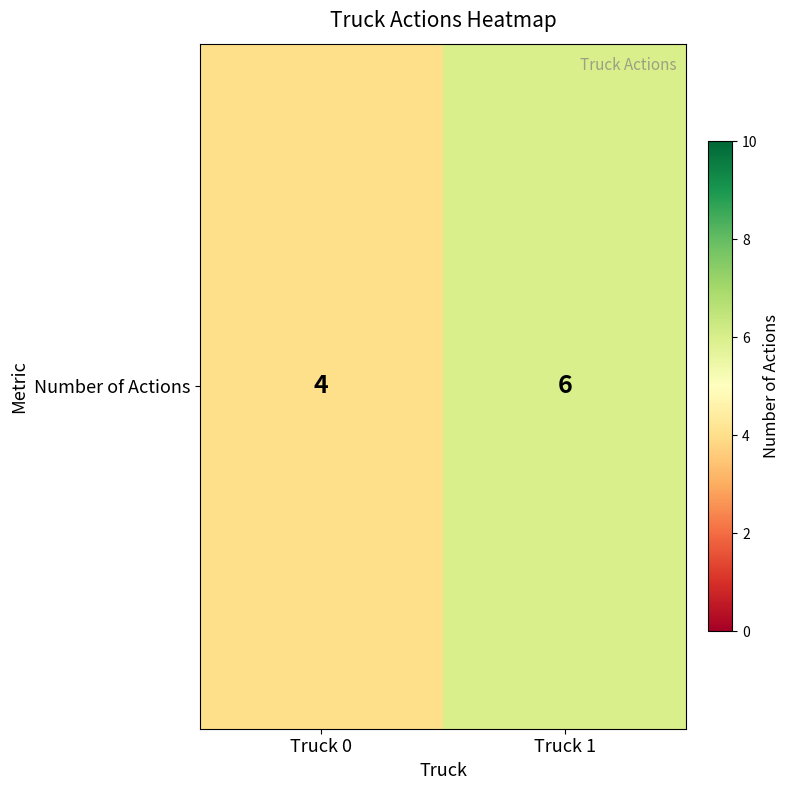

The value at Truck 0 is 4. True or false?

True